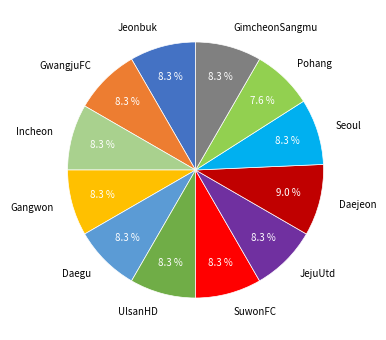

To the nearest percent, what portion does UlsanHD represent?

8%